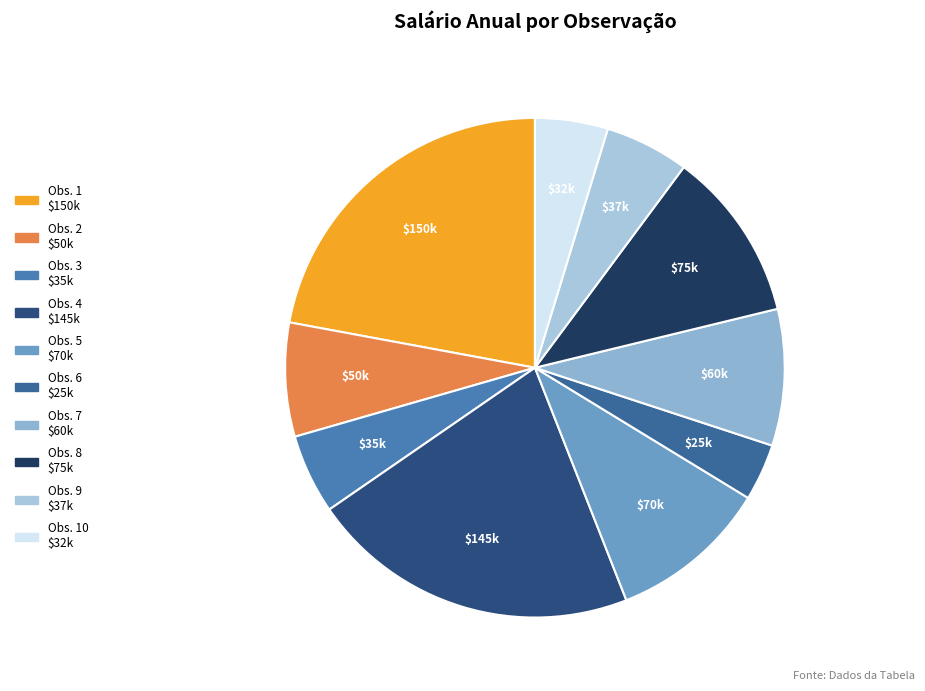

Does any single category account for the majority?

No